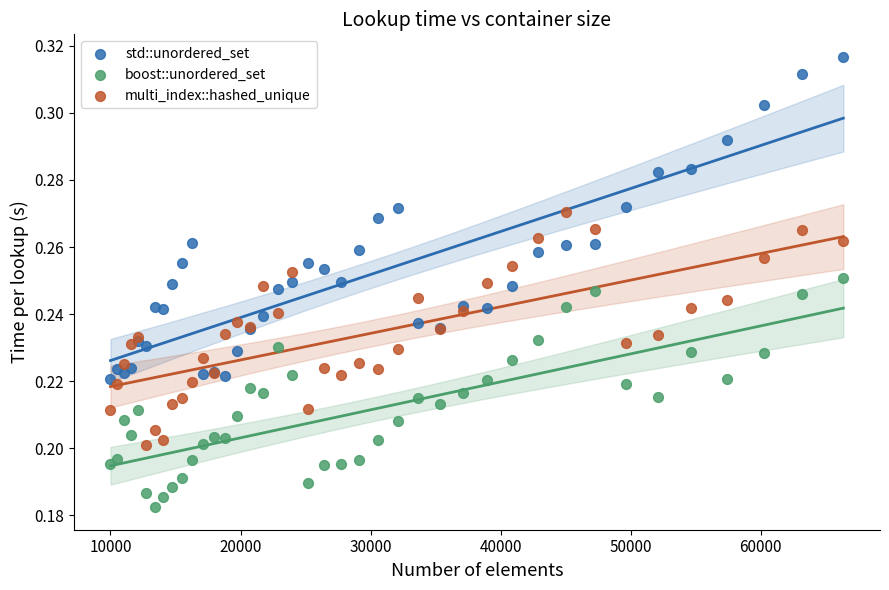

Which series has the widest spread of Y values?

std::unordered_set